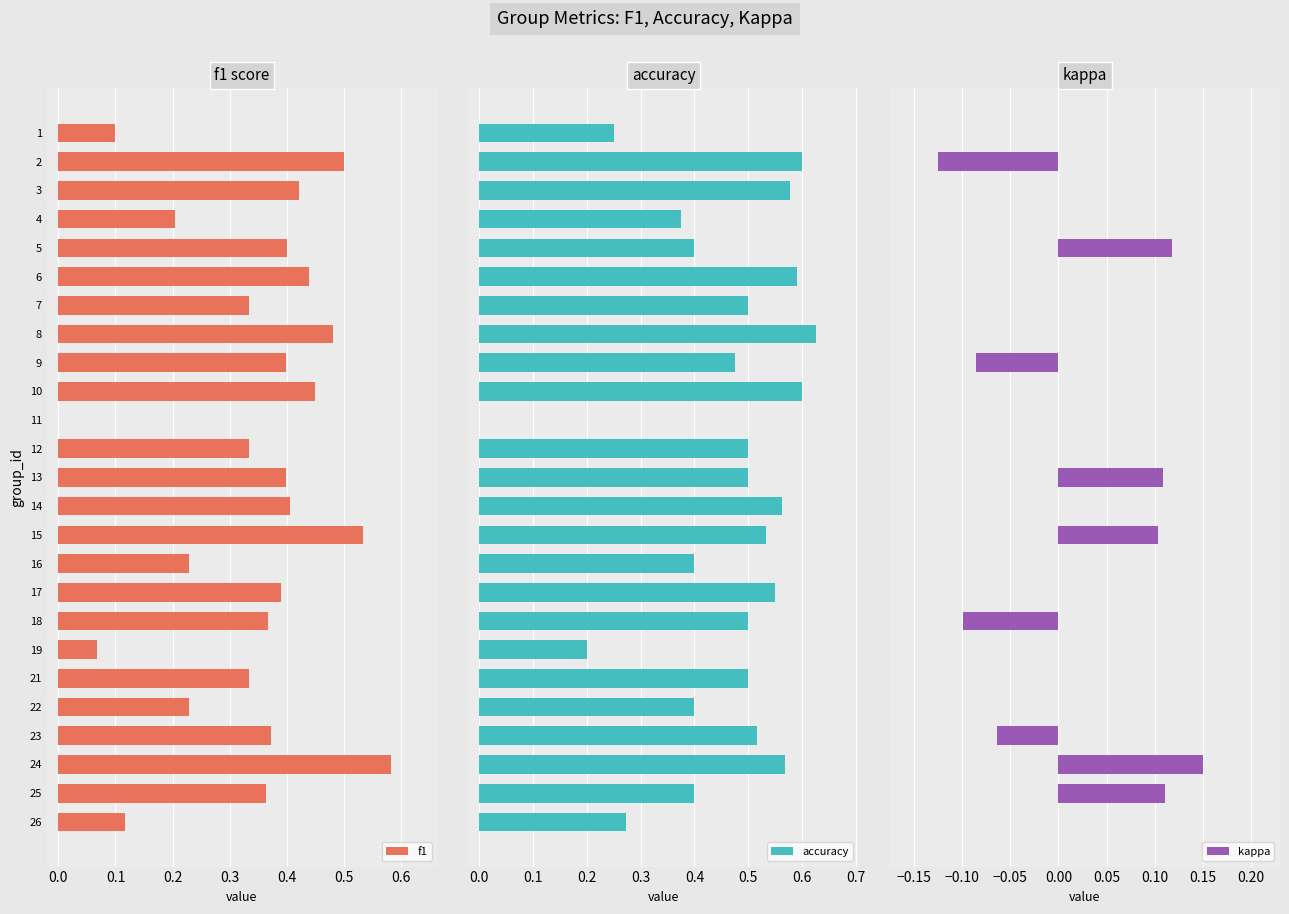

True or false: f1 has a value of 0.6 at 18.

False